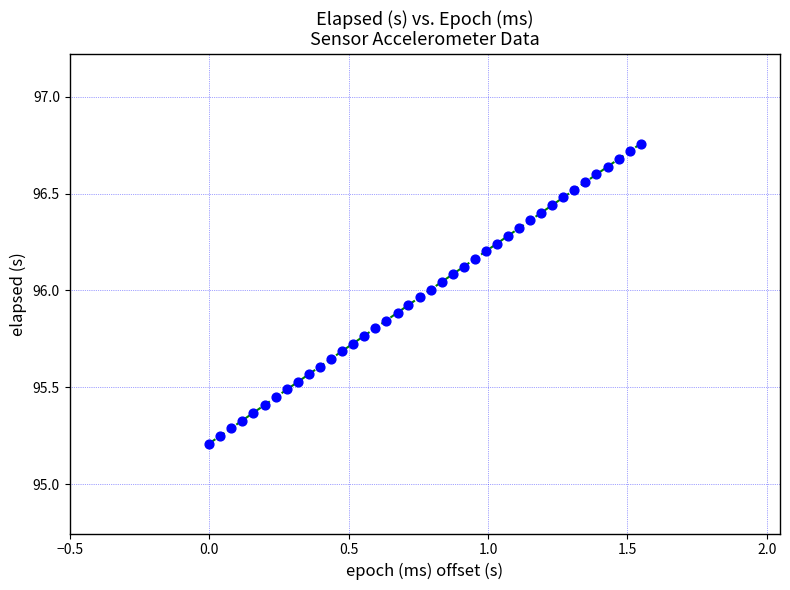

What is the range of X values (max minus min)?

1.5